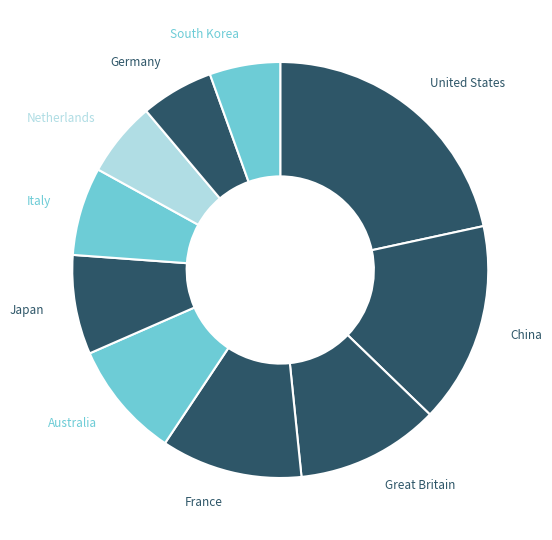

Is it true that China is 16% of the pie?

True